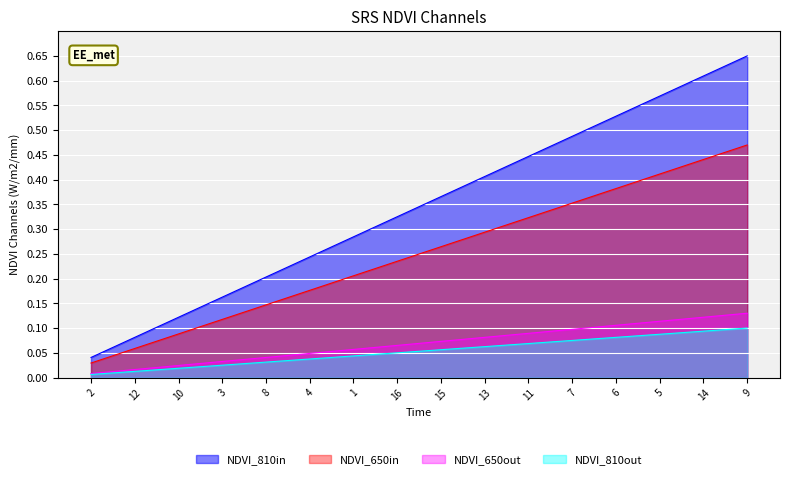

List the labels in order of value, smallest first.

2, 12, 10, 3, 8, 4, 1, 16, 15, 13, 11, 7, 6, 5, 14, 9